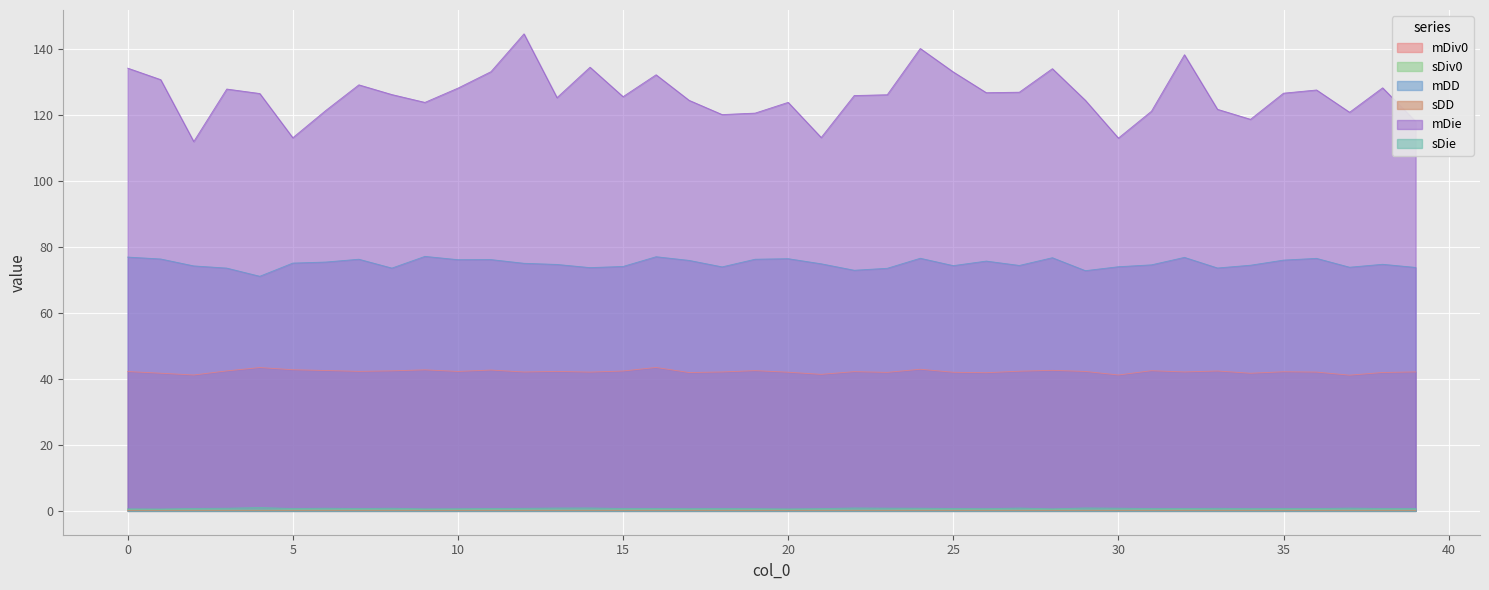

What is the spread (max minus min) of values at 24?

140.1